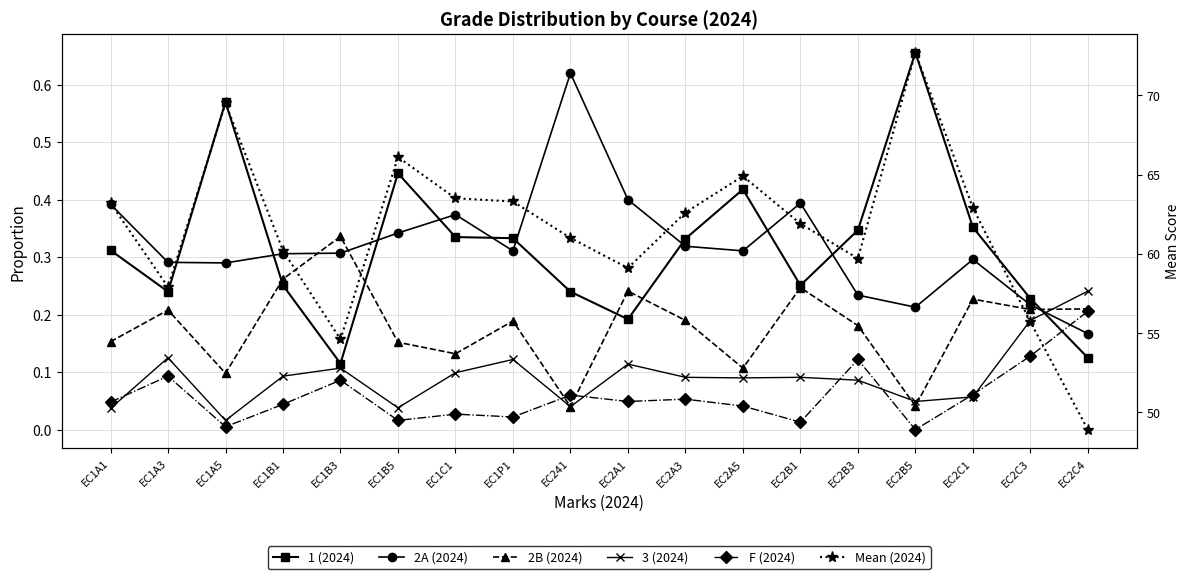

True or false: F (2024) has a value of 0.2 at EC2C4.

True